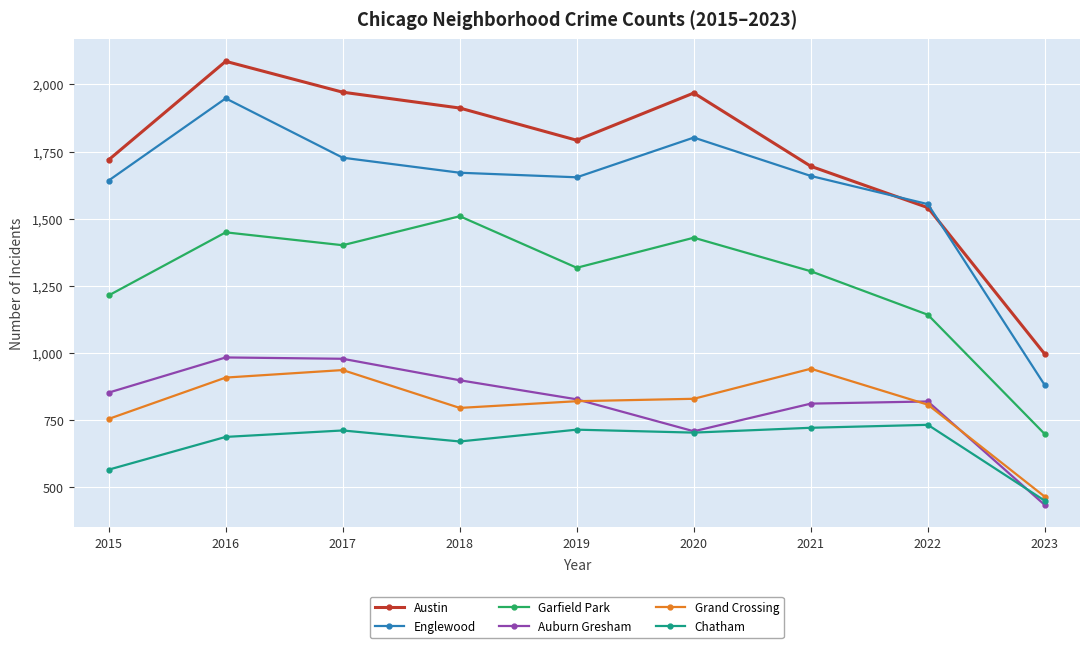

What is the maximum value shown in the chart?

2086